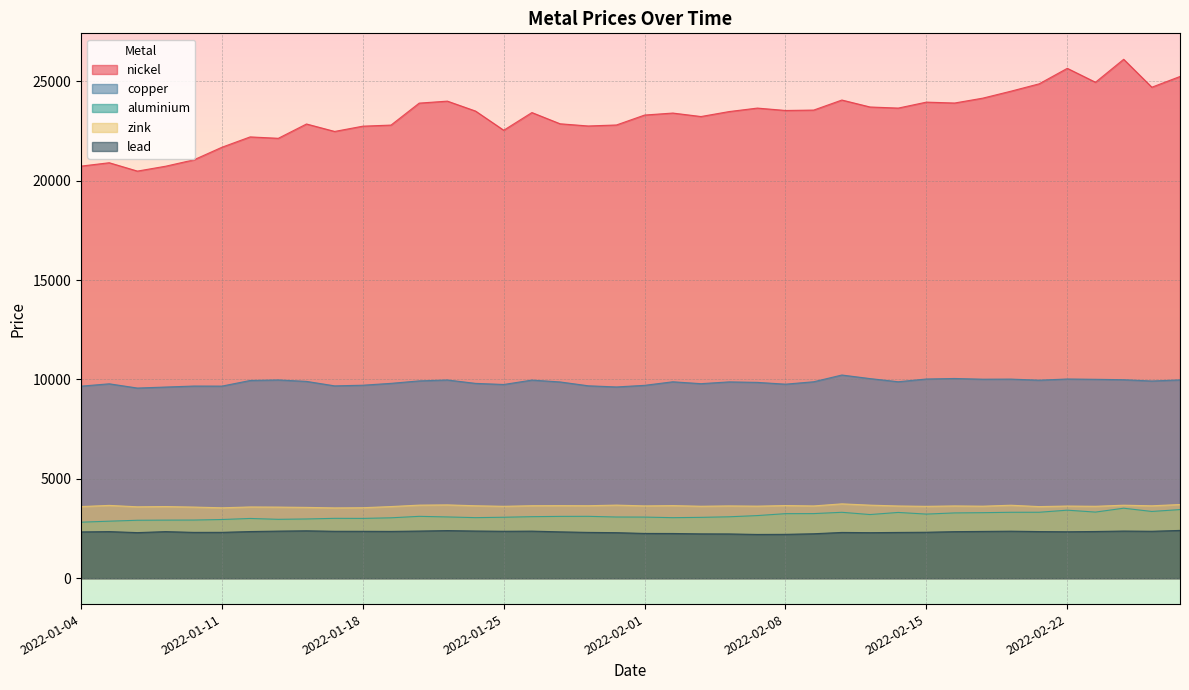

At which category does copper reach its first local peak?

2022-01-05